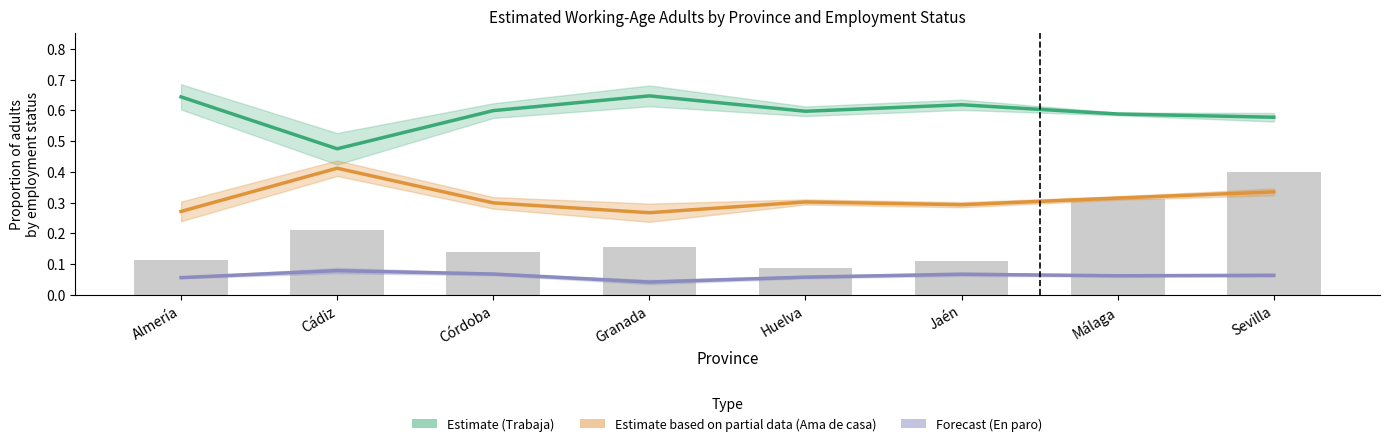

What is the approximate value of Estimate (Trabaja) at Granada?

0.6